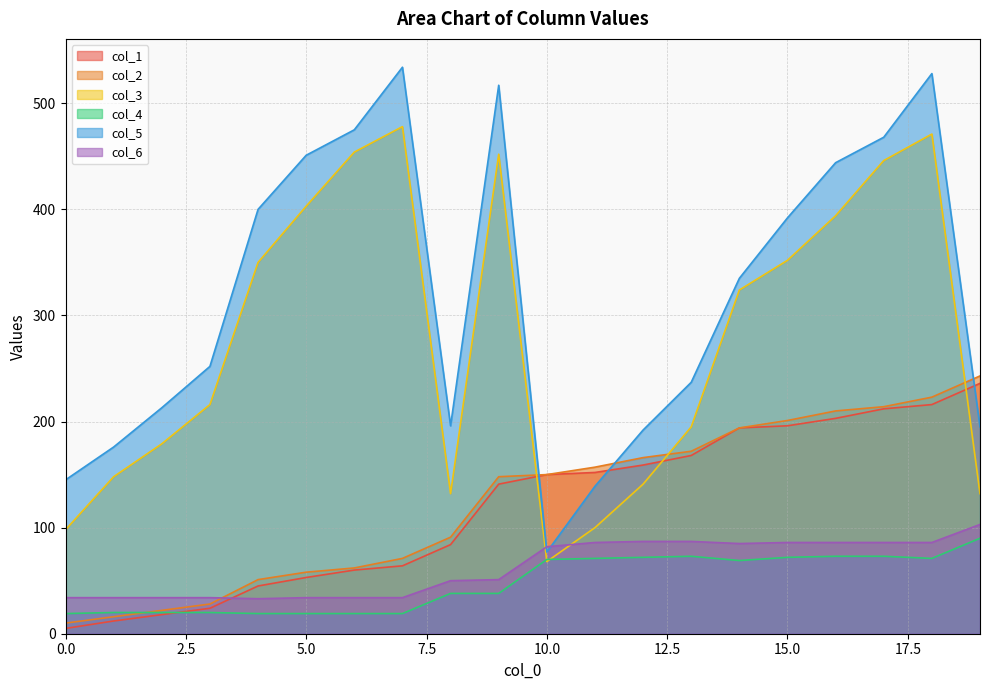

List the series in order of their peak value, lowest first.

col_4, col_6, col_1, col_2, col_3, col_5